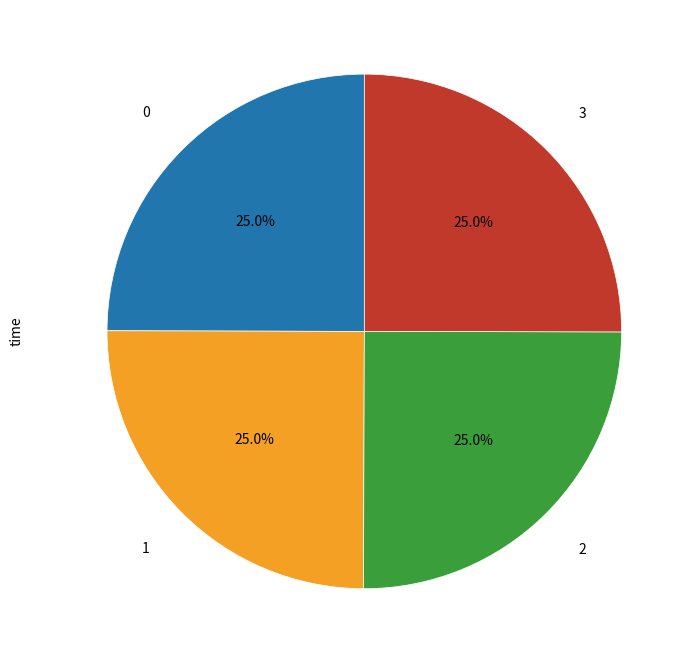

Does any single category account for the majority?

No